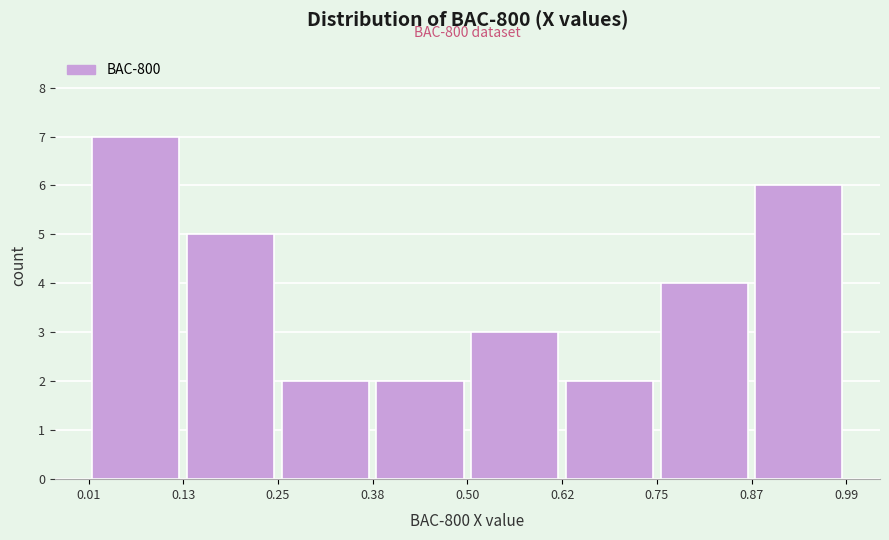

Over which range of the x-axis is the bar tallest?

0.01 to 0.13